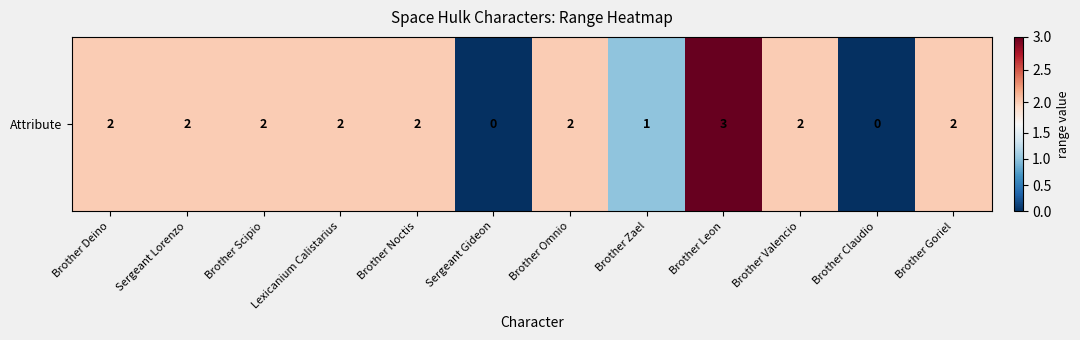

List the labels in order of value, largest first.

Brother Leon, Brother Deino, Sergeant Lorenzo, Brother Scipio, Lexicanium Calistarius, Brother Noctis, Brother Omnio, Brother Valencio, Brother Goriel, Brother Zael, Sergeant Gideon, Brother Claudio